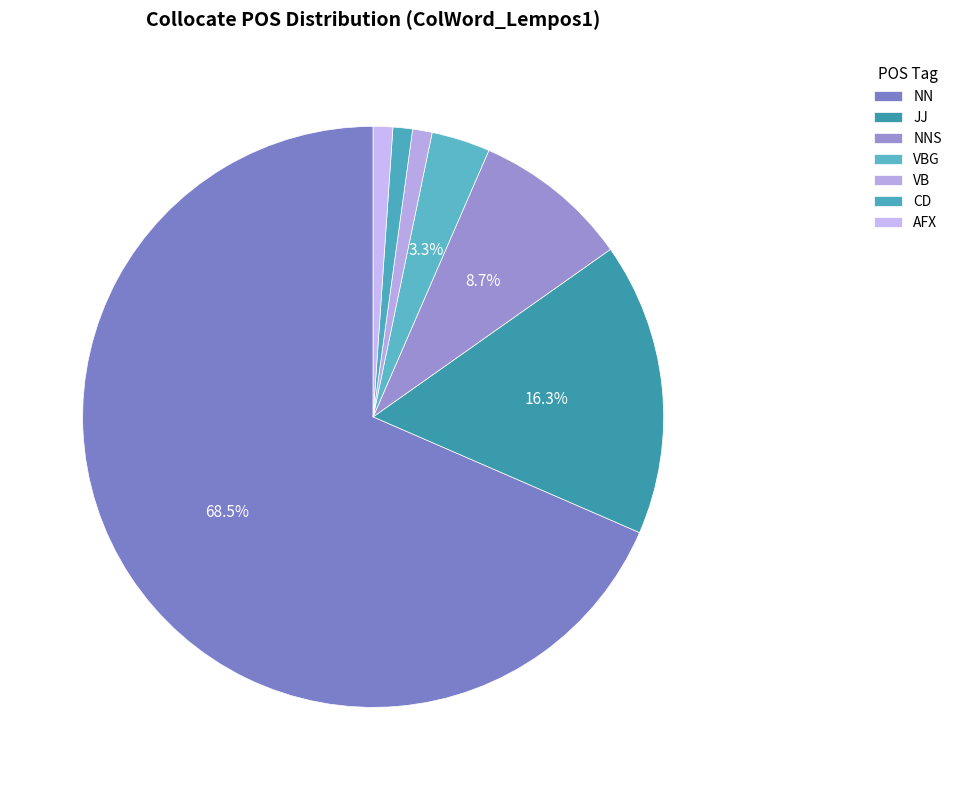

True or false: VB accounts for 1% of the total.

True